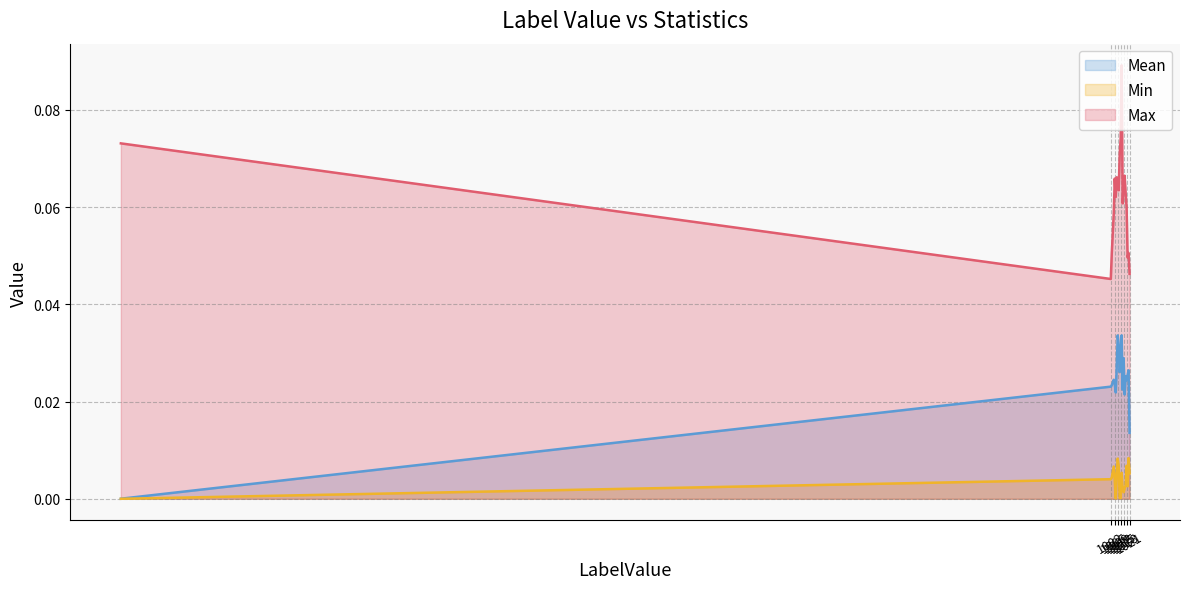

What is the label of the 12th point from the right?

1010